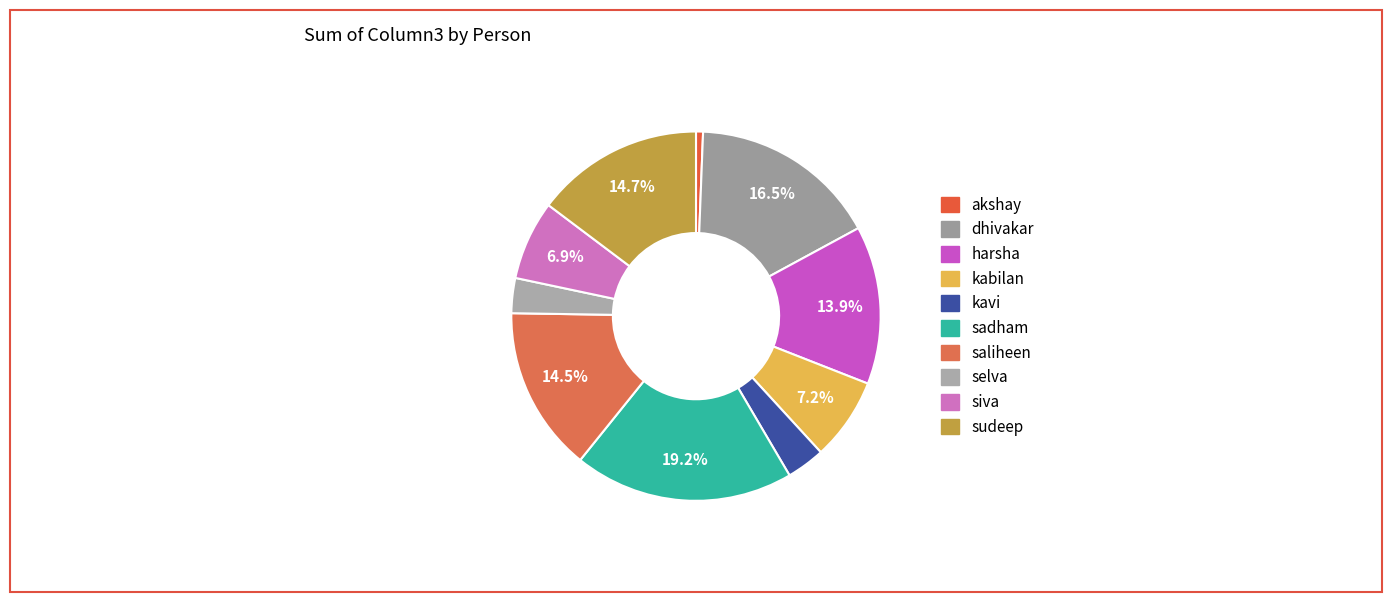

How much of the chart is everything except dhivakar?

83.5%